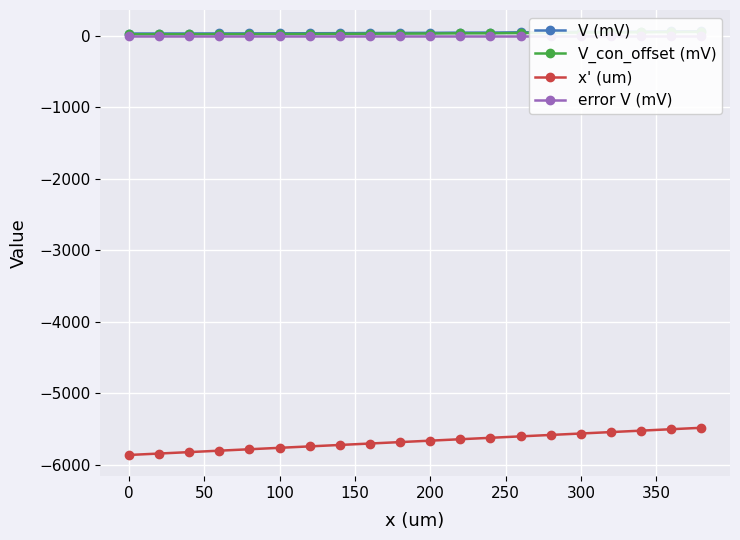

Count the number of data series in this chart.

4